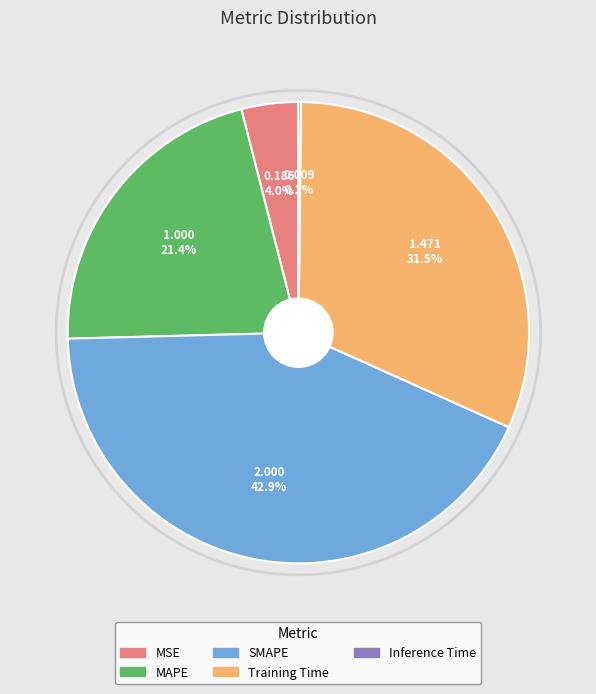

How much of the chart is everything except SMAPE?

57.1%